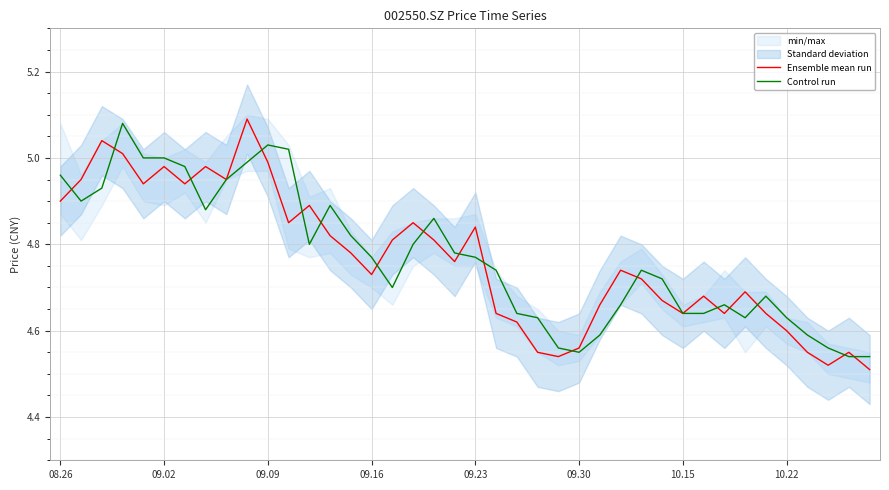

The Ensemble mean run series shows 6.6 at 10.15. True or false?

False